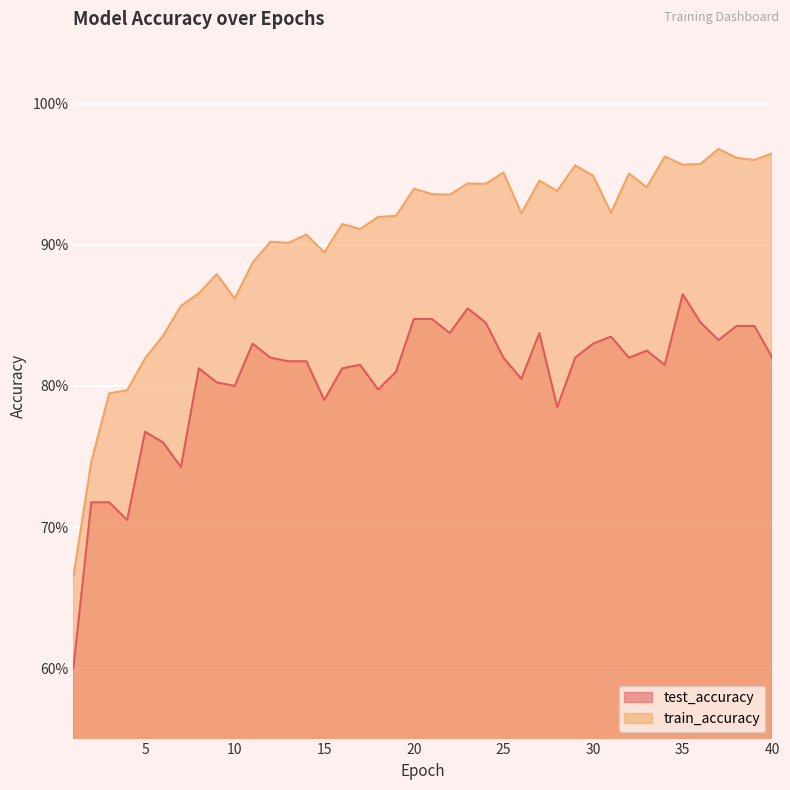

Does the chart display data point markers on the line(s)?

No